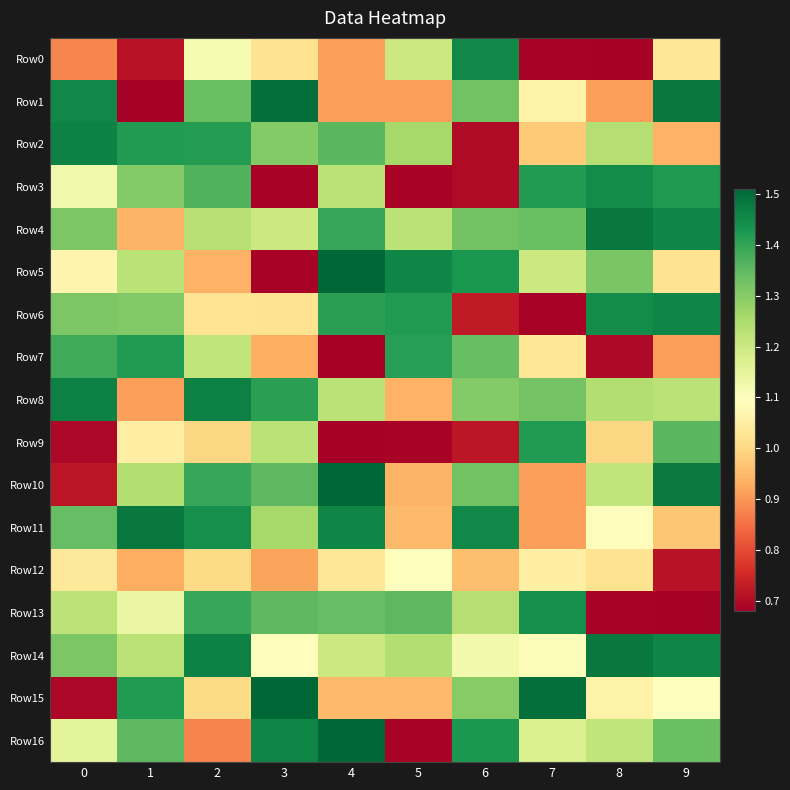

What is the smallest value displayed?

0.7